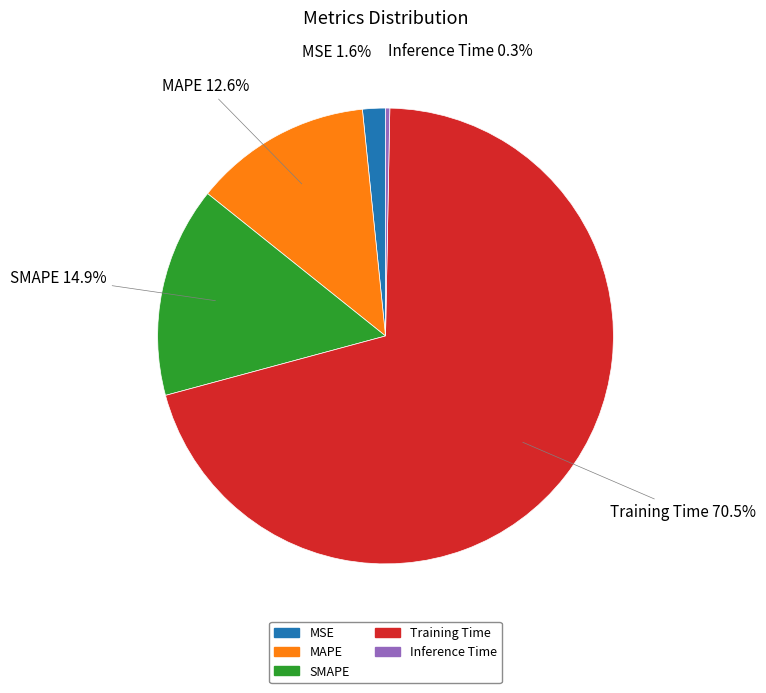

How much of the chart is everything except Inference Time?

99.7%